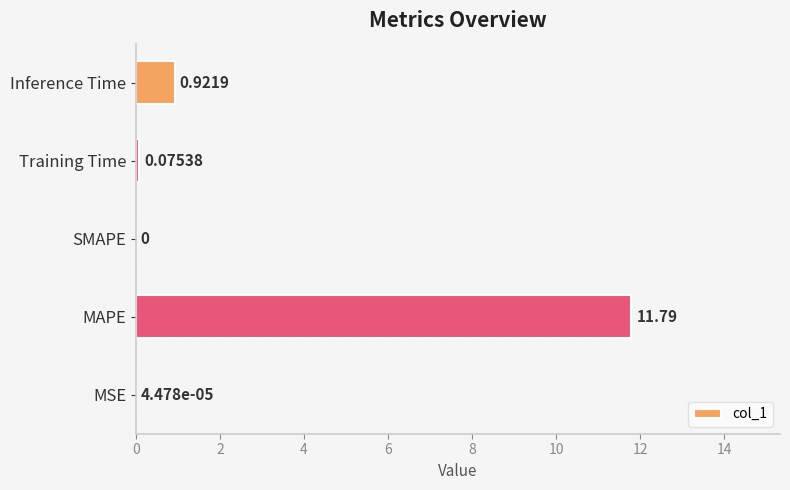

Which category has the highest value across all series?

MAPE